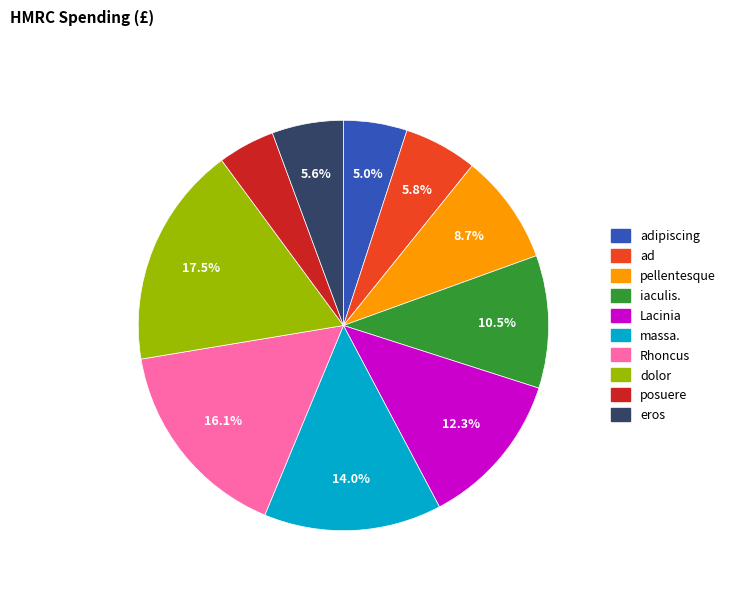

Does any single category account for the majority?

No